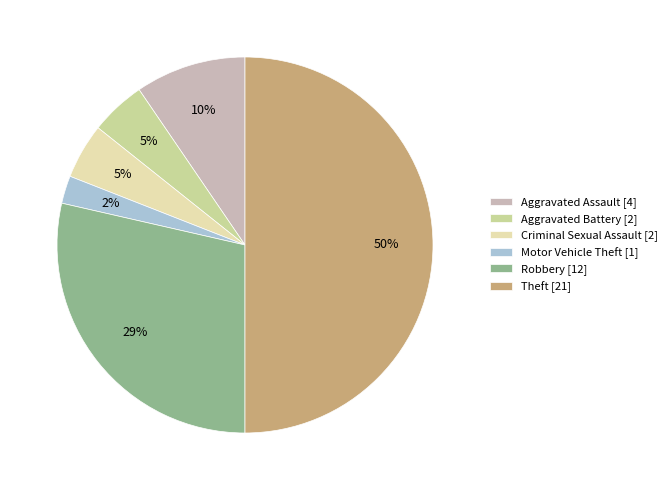

Rank the categories by value from lowest to highest.

Motor Vehicle Theft, Aggravated Battery, Criminal Sexual Assault, Aggravated Assault, Robbery, Theft